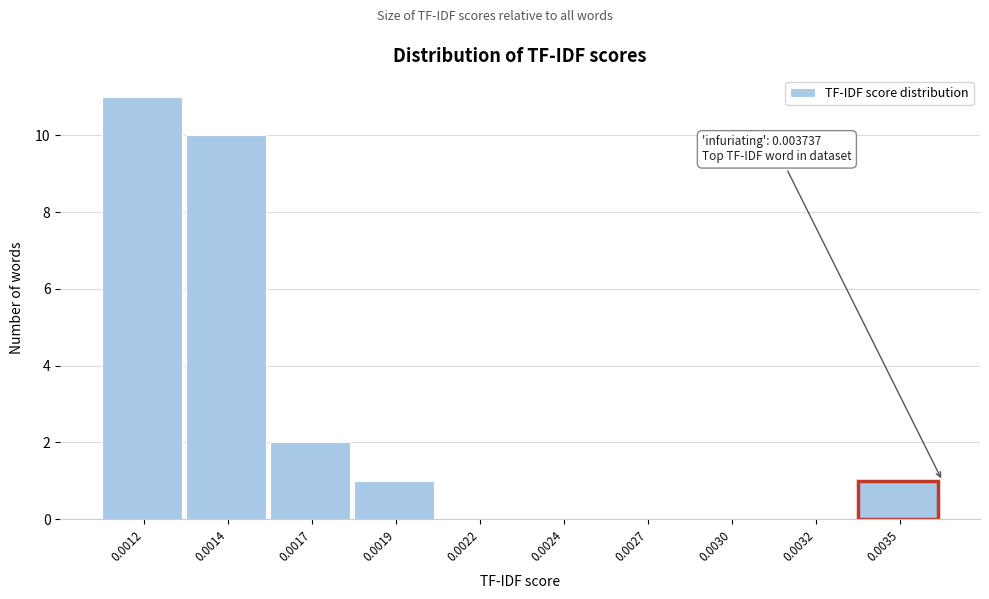

Reading right to left, what are all the values shown in this chart?

0.0035=1	0.0032=0	0.0030=0	0.0027=0	0.0024=0	0.0022=0	0.0019=1	0.0017=2	0.0014=10	0.0012=11